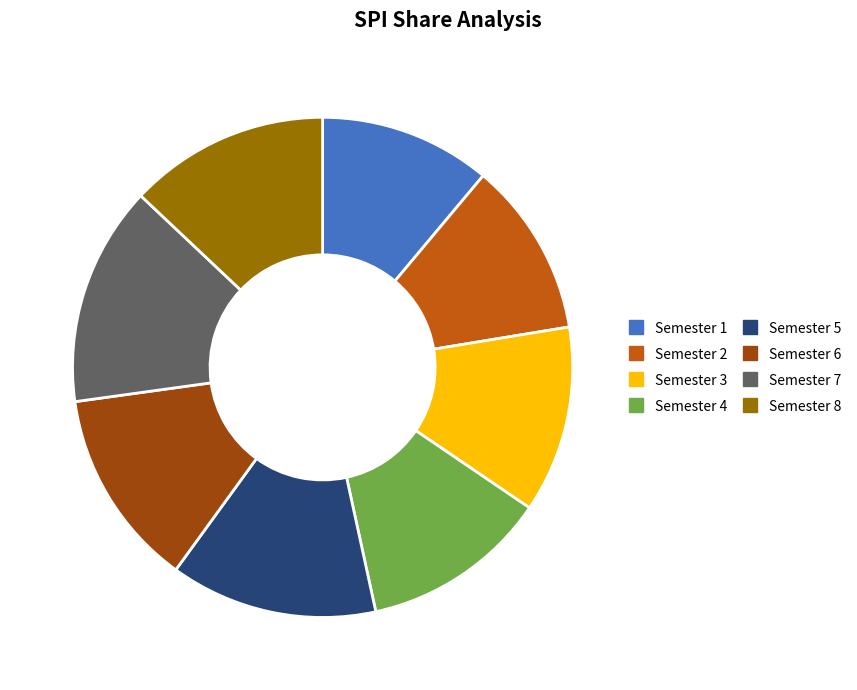

Between Semester 2 and Semester 7, which is larger?

Semester 7